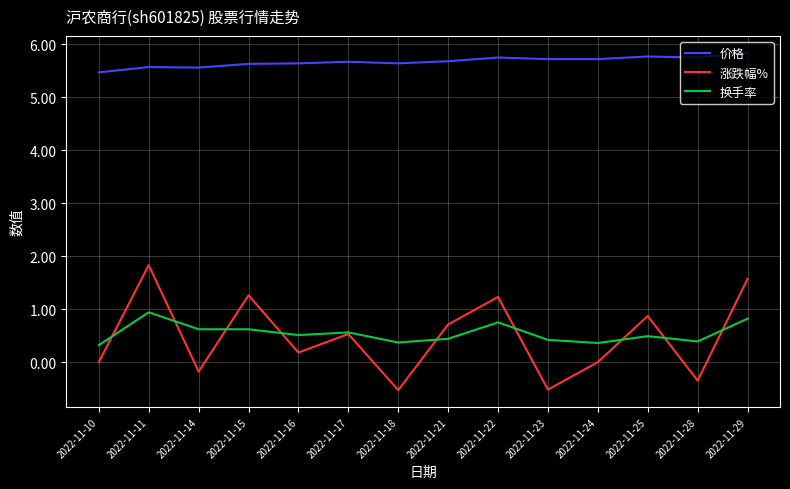

What is the total value across all series at 2022-11-24?

6.1